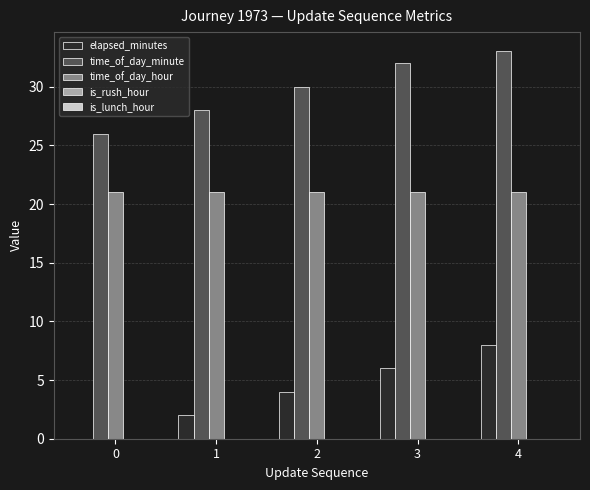

At which label does elapsed_minutes reach its peak?

4